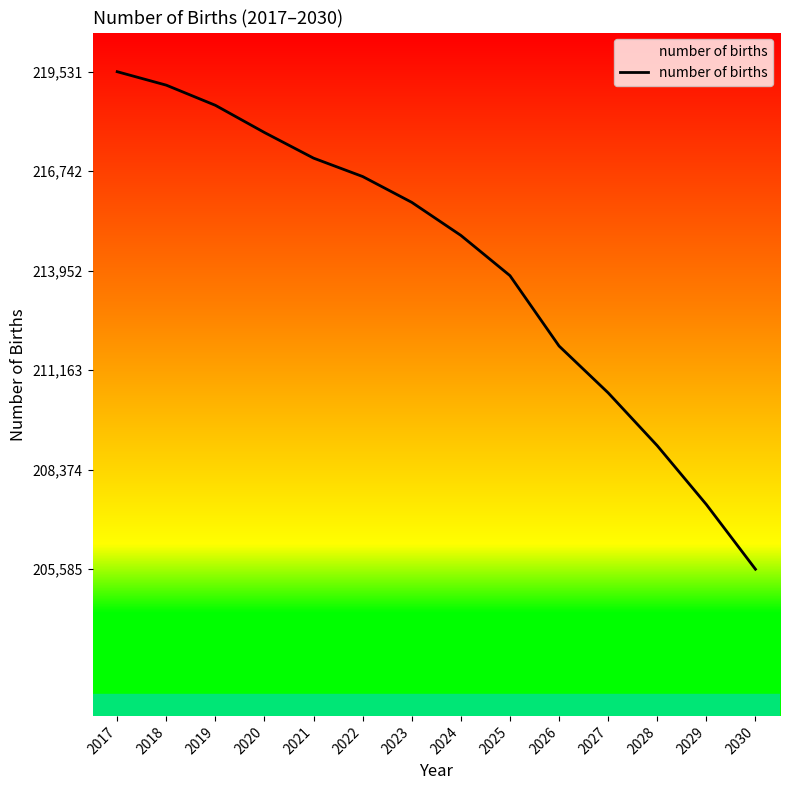

Rank the categories by value from lowest to highest.

2030, 2029, 2028, 2027, 2026, 2025, 2024, 2023, 2022, 2021, 2020, 2019, 2018, 2017